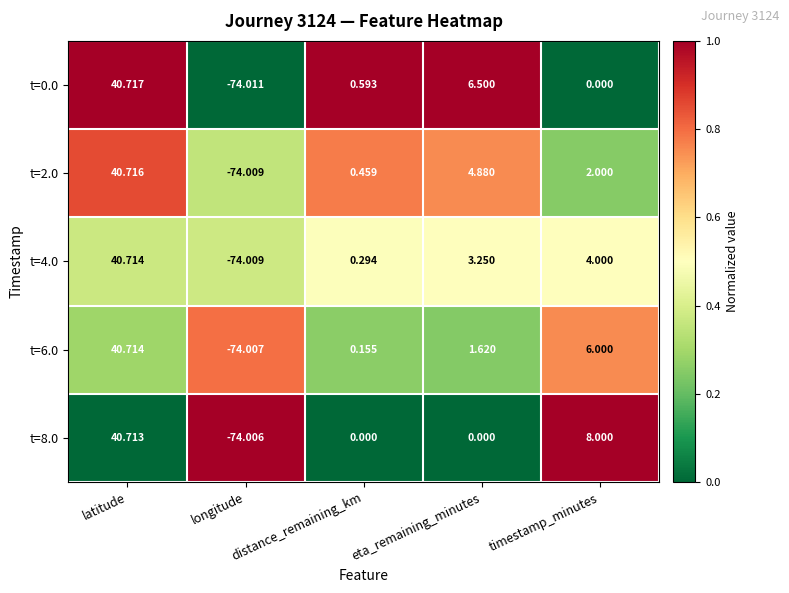

Is the value of t=6.0 at latitude greater than the value of t=0.0 at eta_remaining_minutes?

Yes